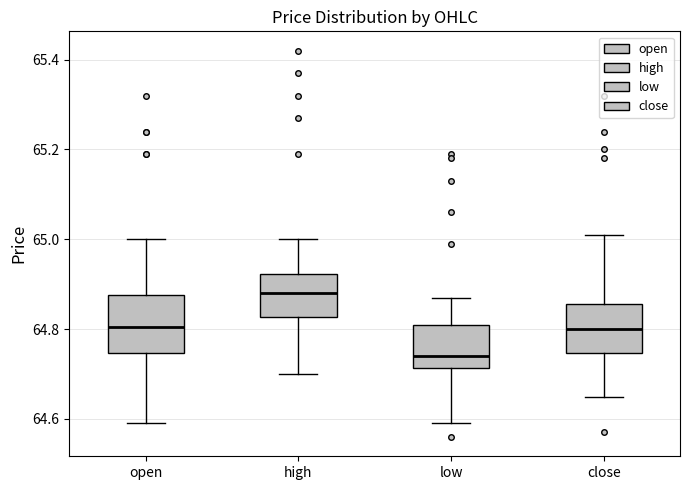

Which box is the tallest, from its lower edge to its upper edge?

open